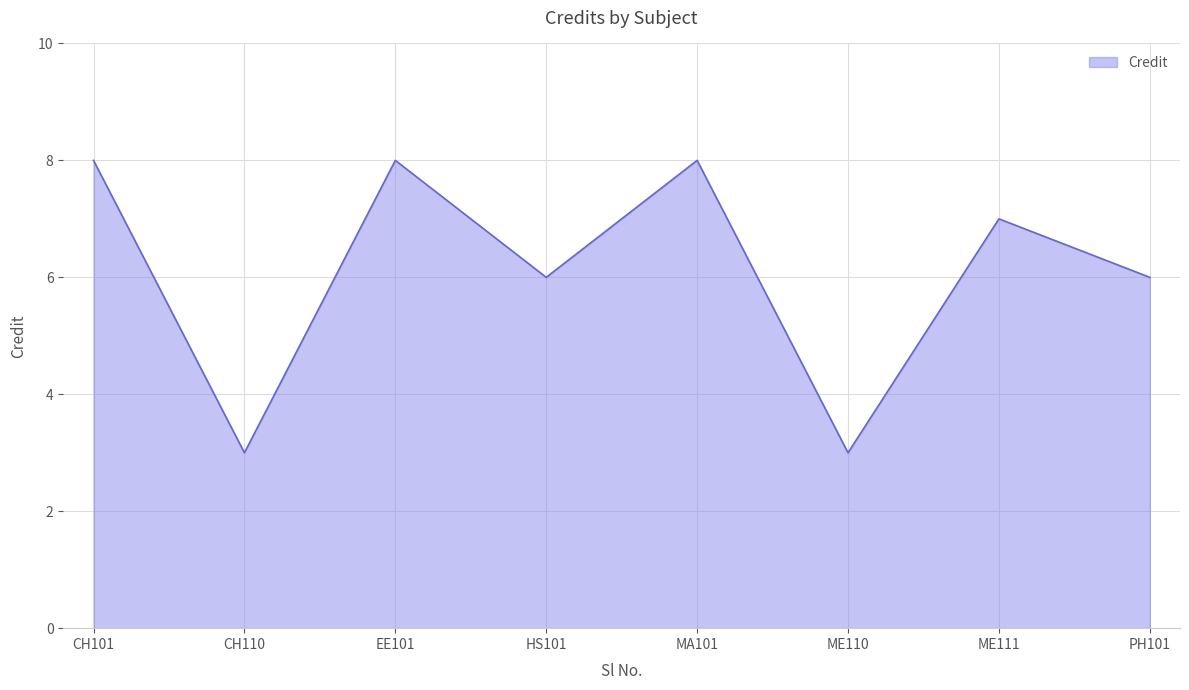

Reading right to left, extract all data points from this chart.

6	7	3	8	6	8	3	8